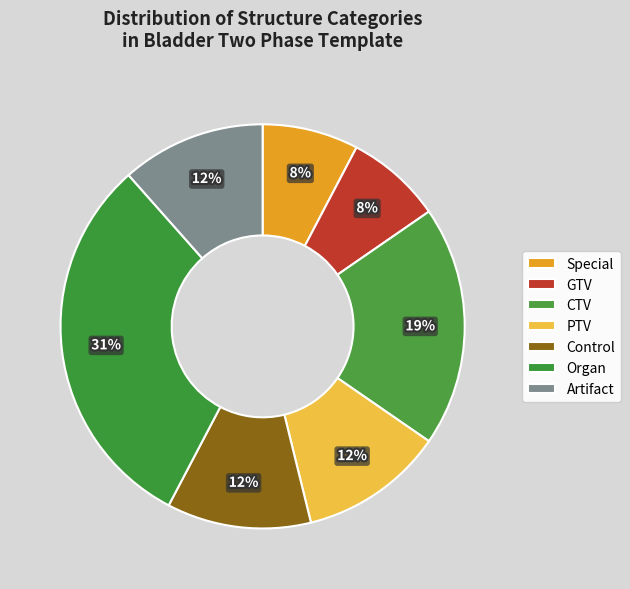

Count the number of slices in the pie.

7